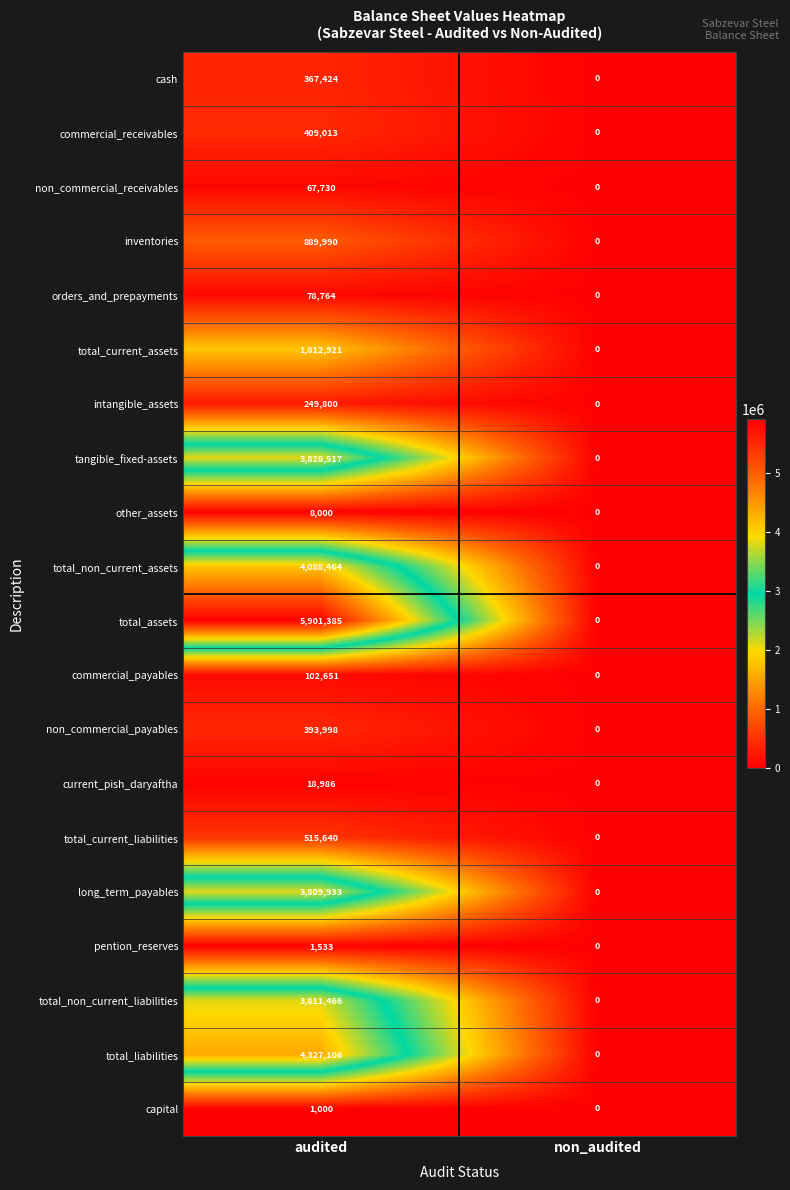

Which category has the highest value in the total_liabilities series?

audited